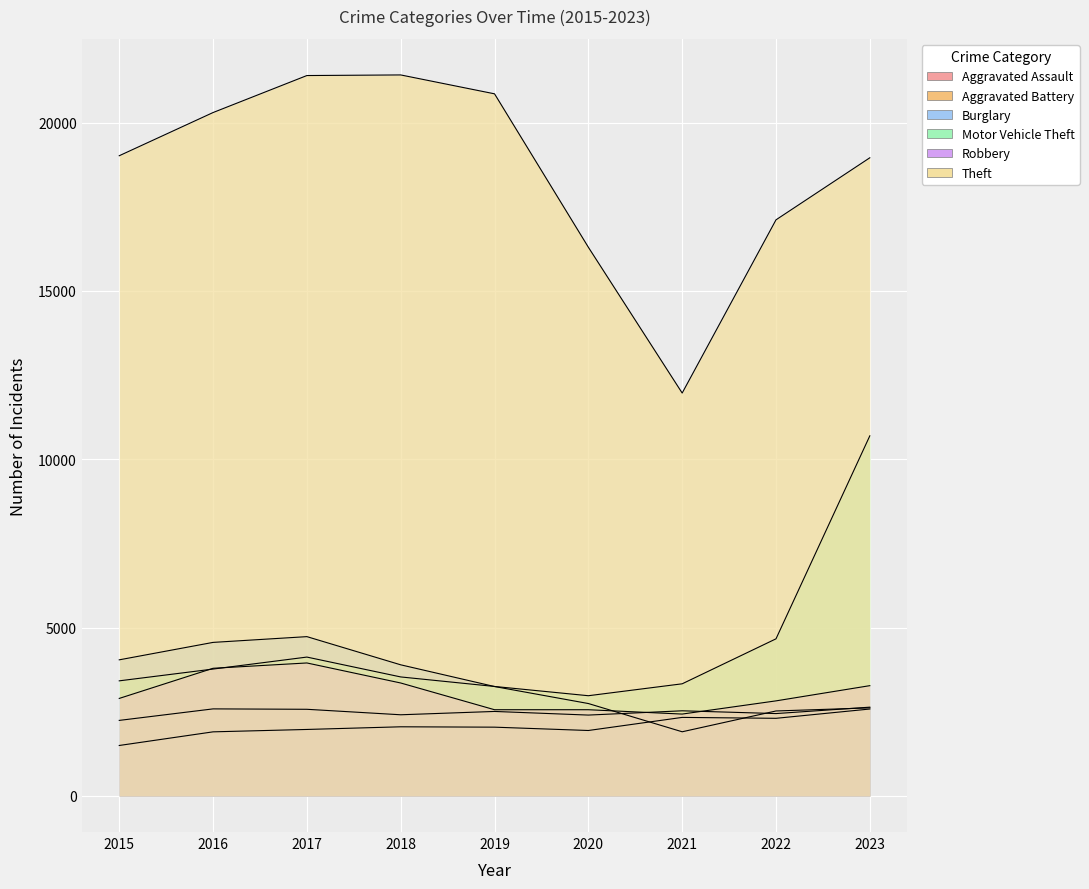

True or false: Aggravated Assault and Theft intersect in this chart.

False